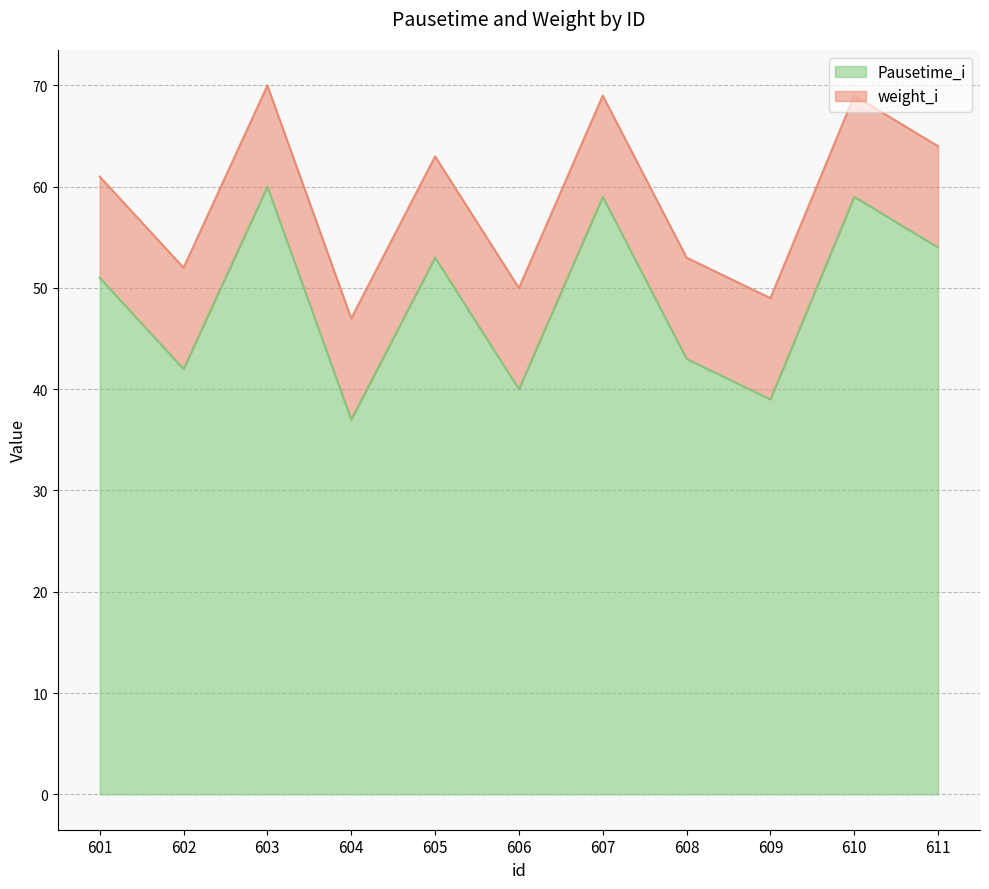

How many lines are shown in the chart?

2